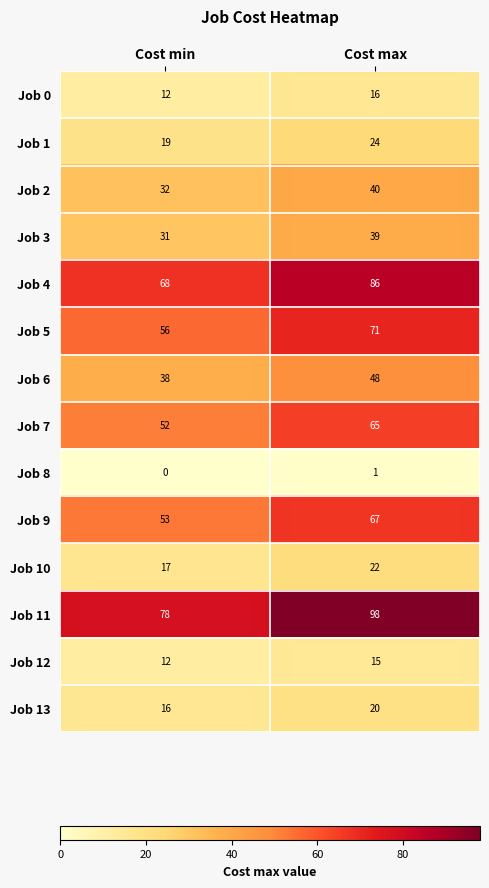

What is the difference between the Job 7 values at Cost max and Cost min?

13